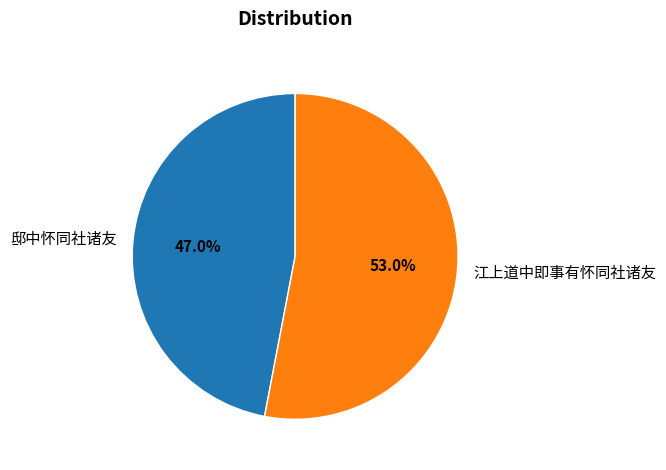

Which category has the smallest portion of the pie?

邸中怀同社诸友